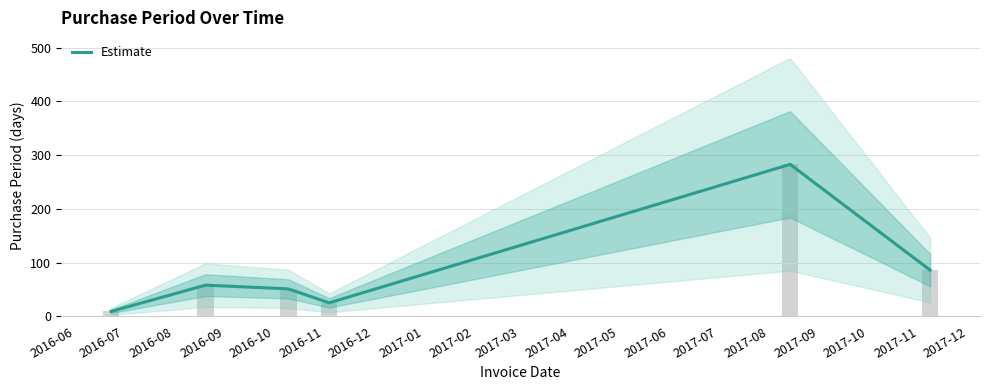

Does the chart contain any negative values?

No